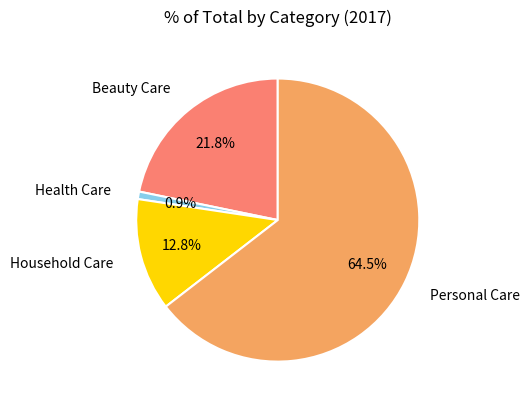

Which slice is the largest?

Personal Care